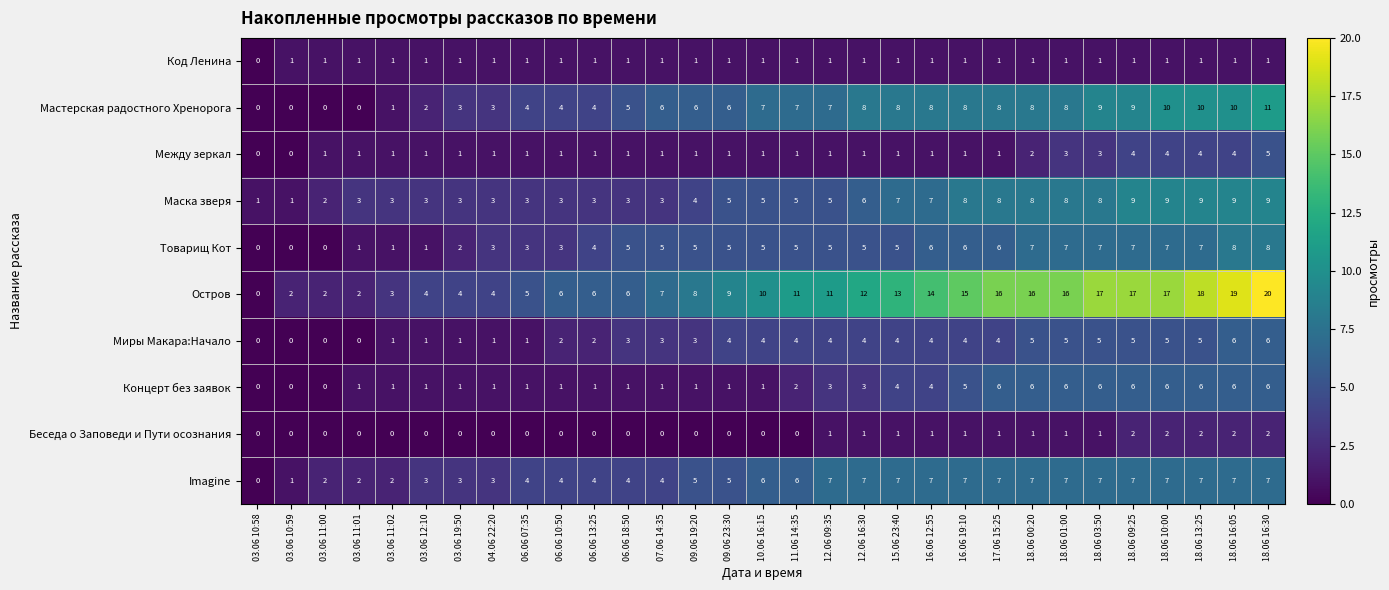

What is the sum of all Imagine values?

156